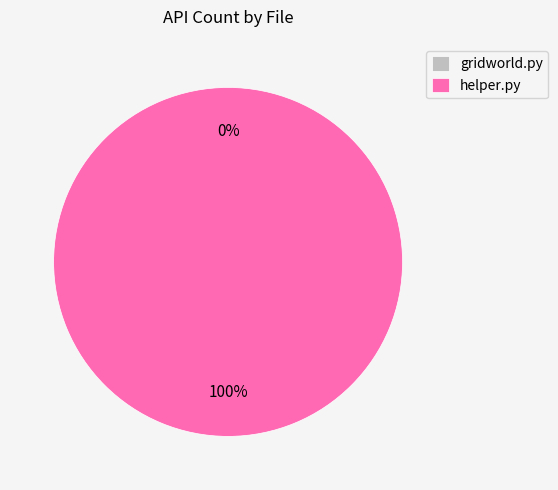

Which slice represents more than half of the pie?

helper.py